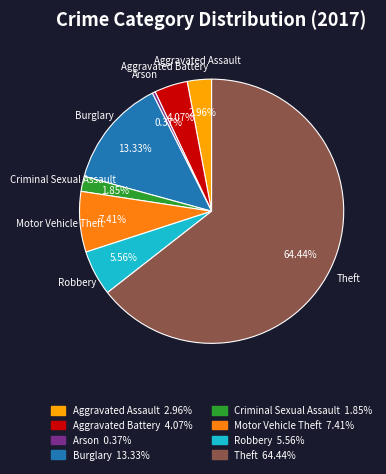

True or false: Aggravated Assault accounts for 3% of the total.

True